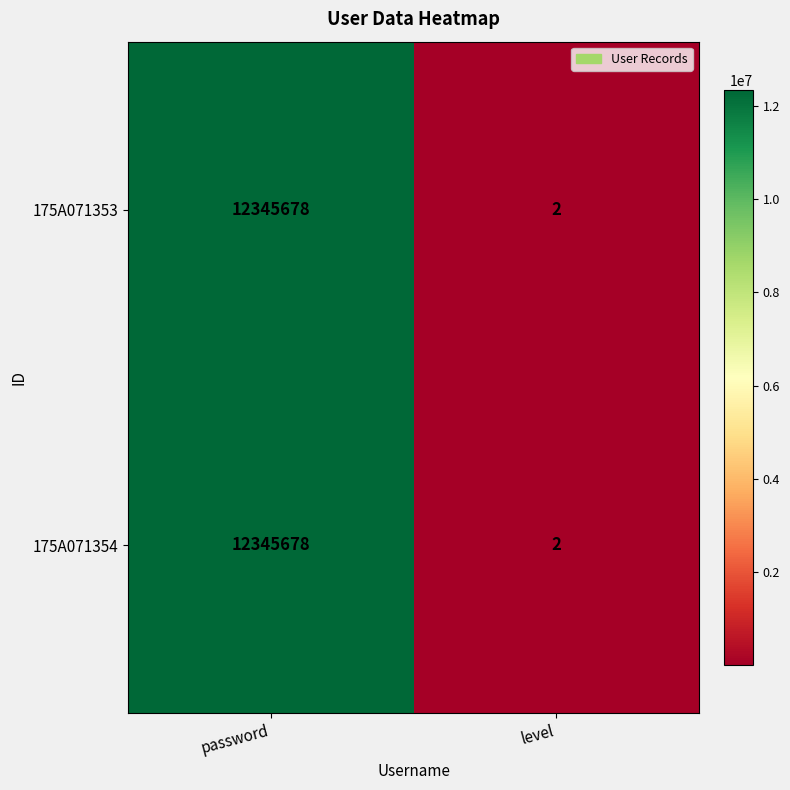

At which category is the sum across all series the highest?

password